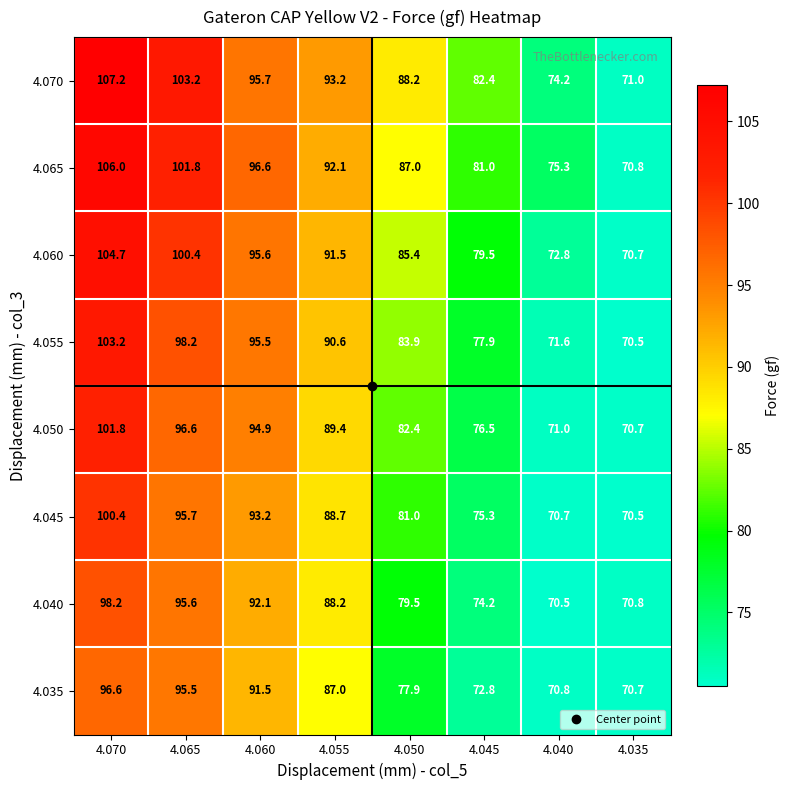

Between 4.055 and 4.045, which series saw the biggest shift?

4.035